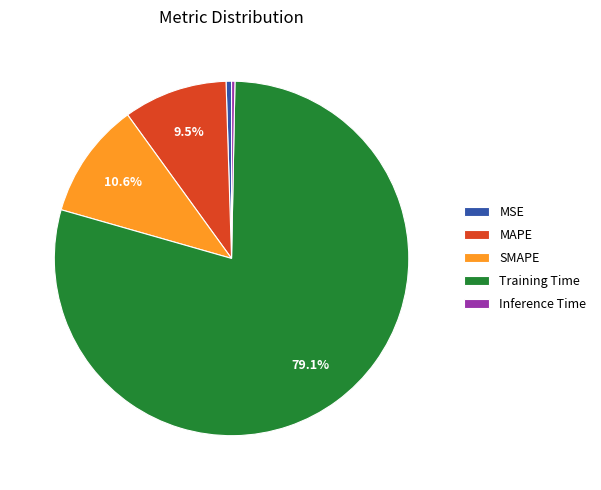

How many segments does this pie chart have?

5